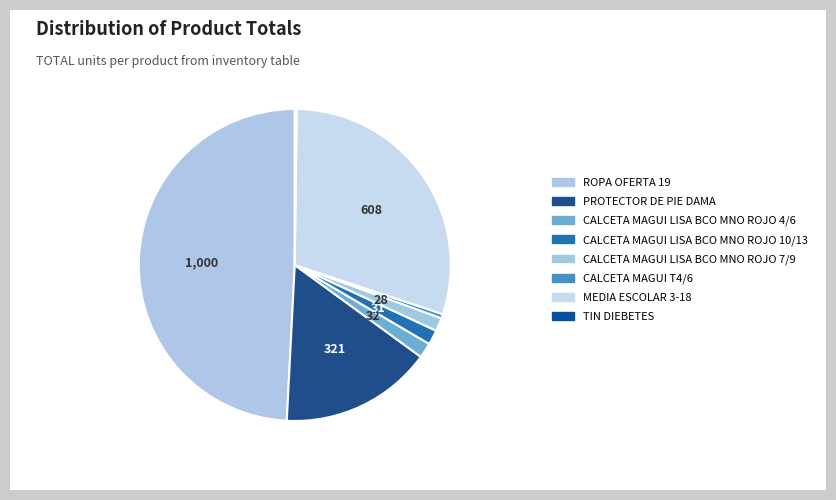

To the nearest percent, what is the average slice percentage?

12%